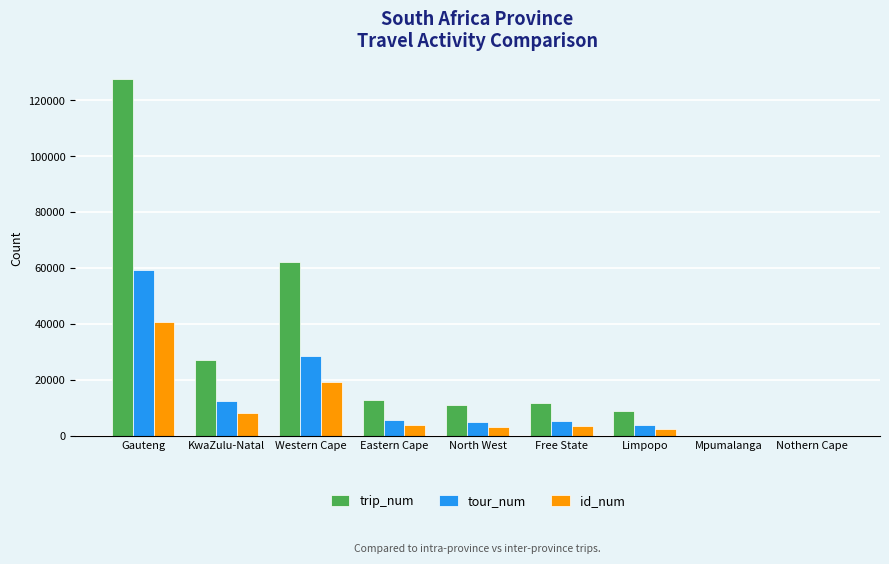

What is the maximum value for id_num?

40904